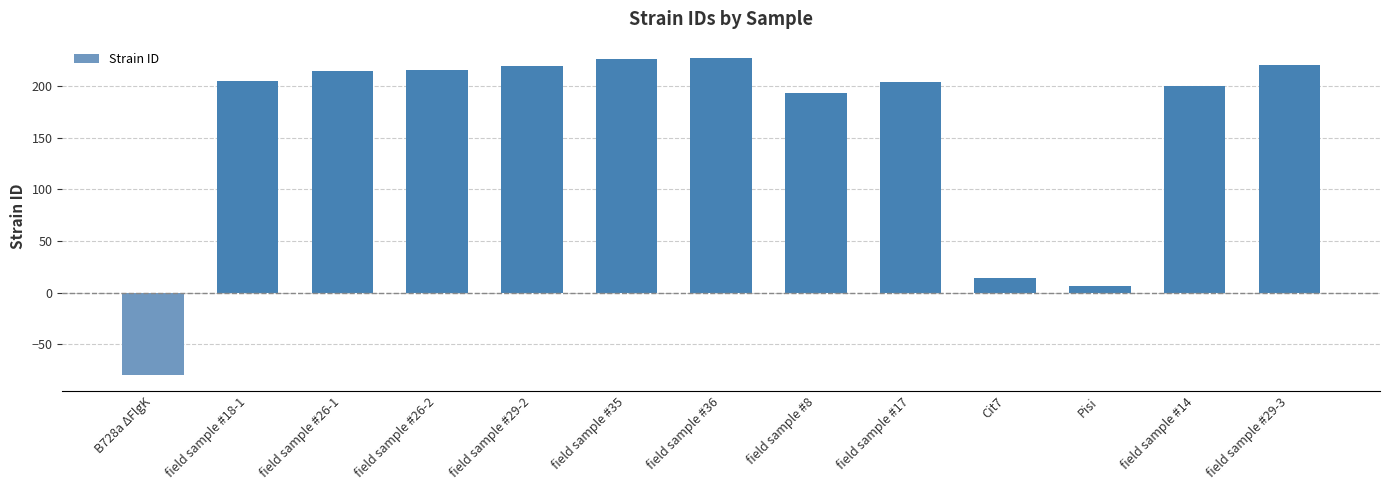

What is the label of the 11th bar from the right?

field sample #26-1